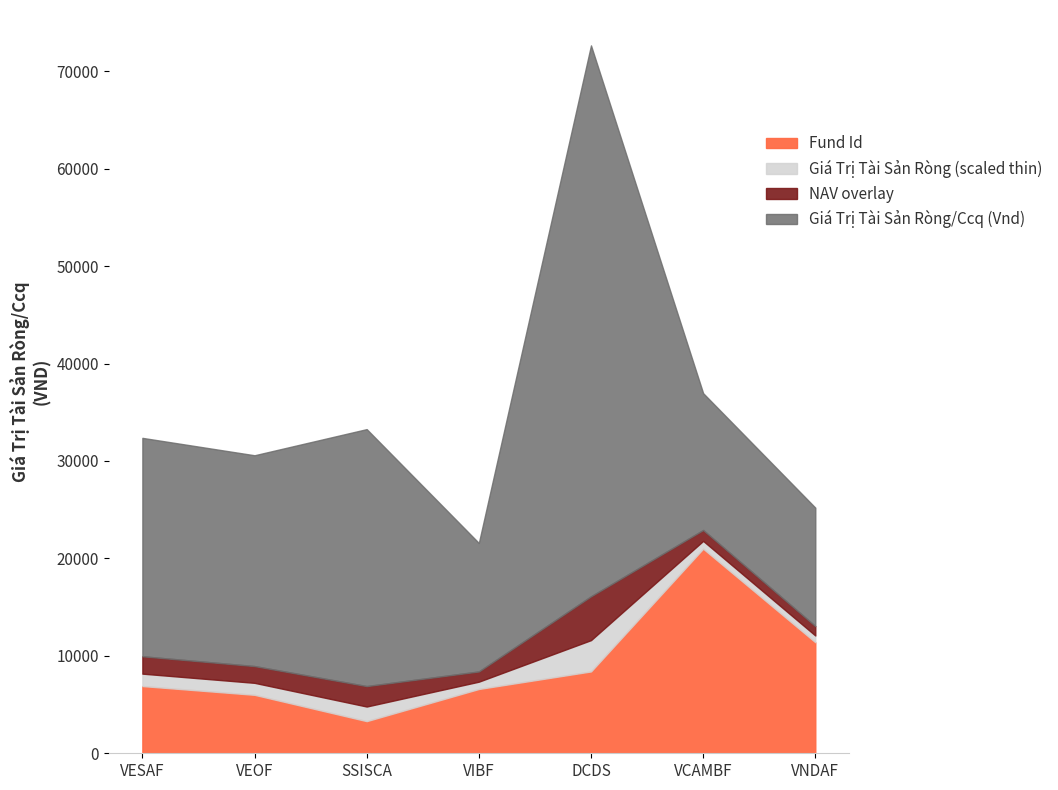

At which label does Fund Id reach its peak?

VCAMBF